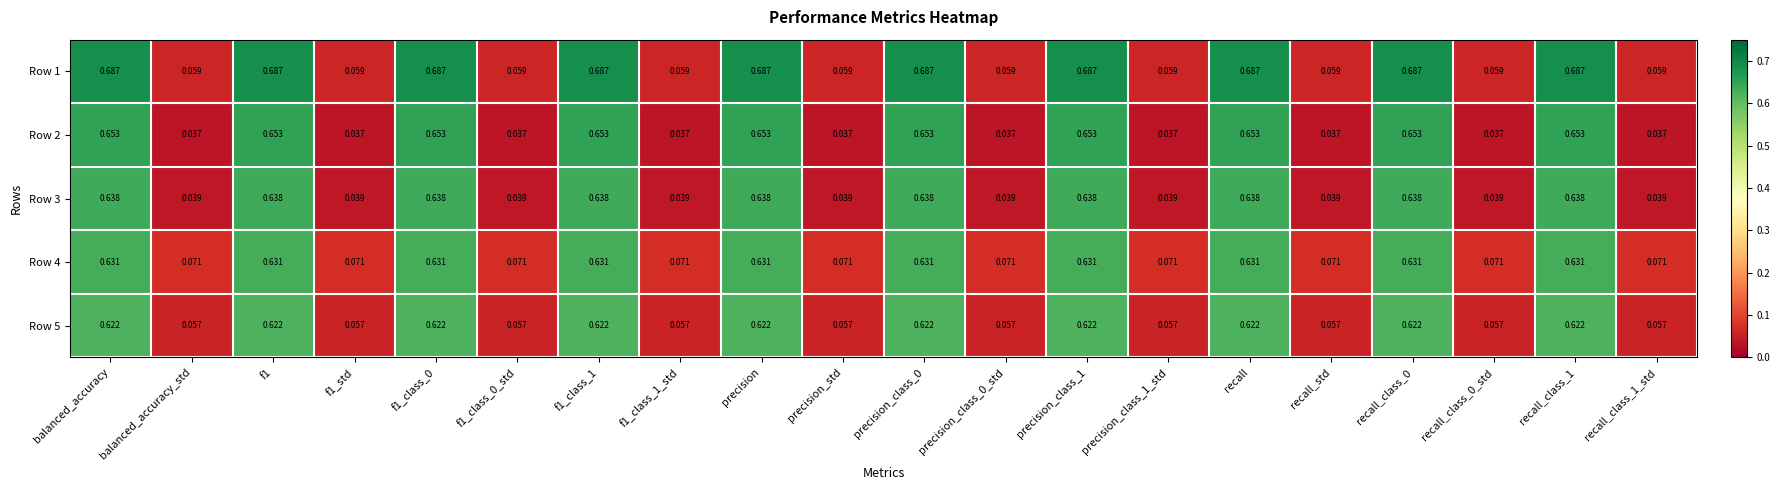

List the series in order of their peak value, lowest first.

Row 5, Row 4, Row 3, Row 2, Row 1